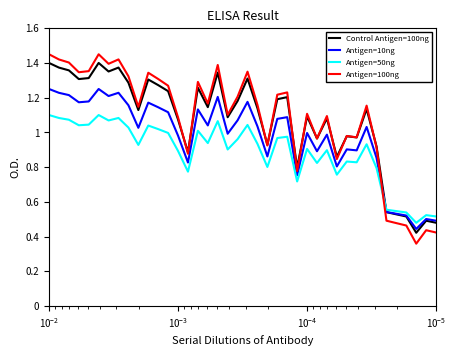

Which series has the largest range (max minus min)?

Antigen=100ng